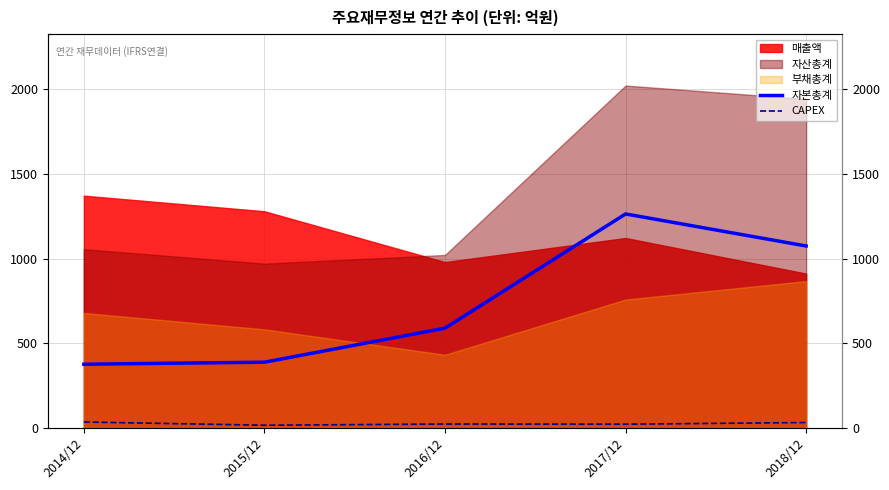

True or false: CAPEX and 자본총계 intersect in this chart.

False